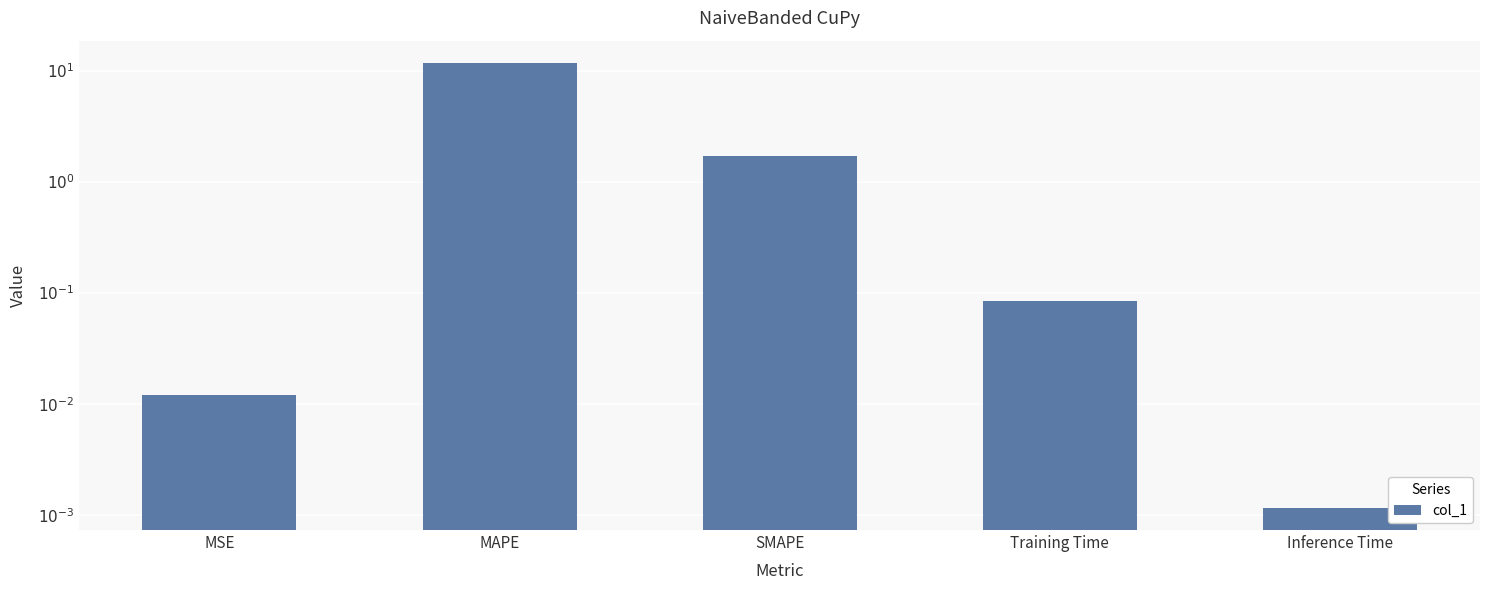

What is the label of the 4th bar from the right?

MAPE